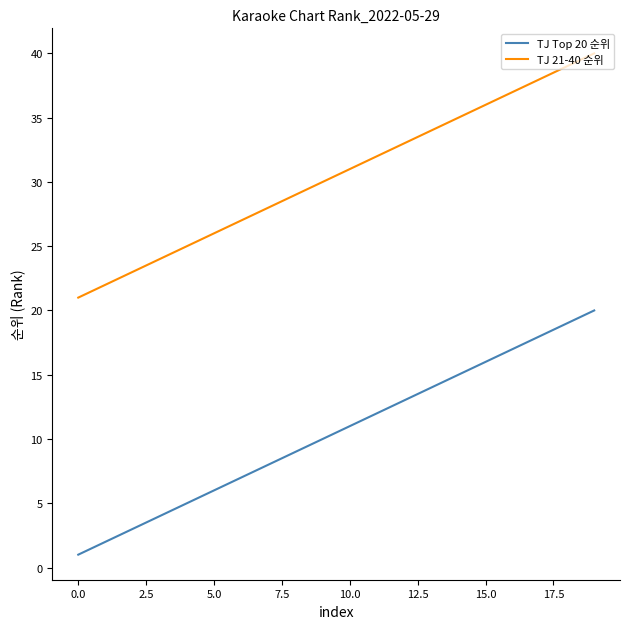

Which series has the largest total across all categories?

TJ 21-40 순위